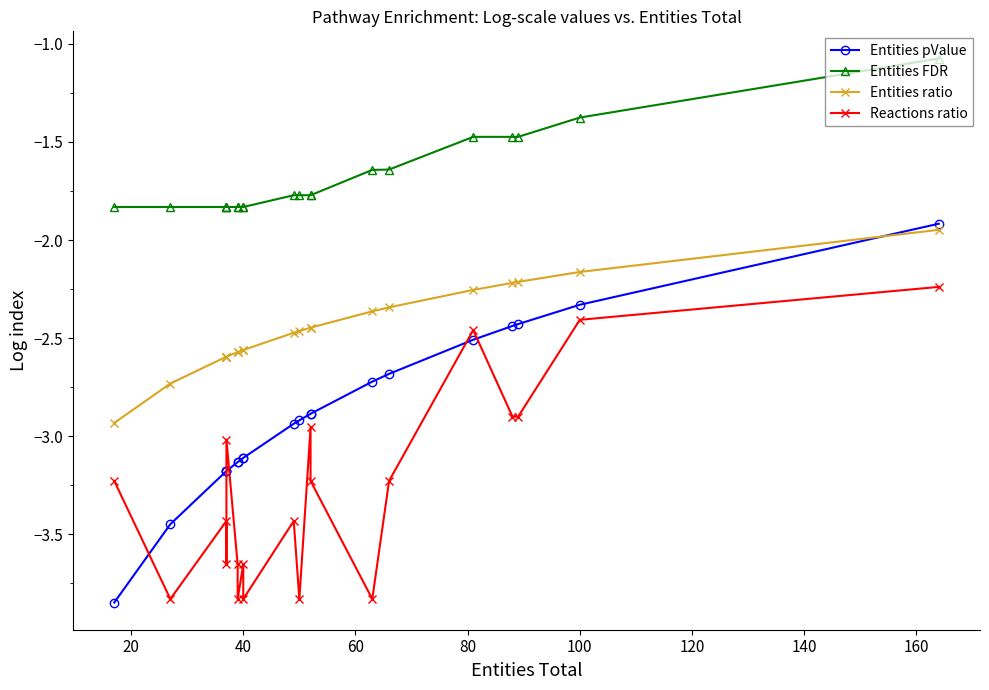

Reading left to right, what are all the values shown in this chart?

Entities pValue: -3.8	-3.4	-3.2	-3.2	-3.2	-3.1	-3.1	-3.1	-3.1	-2.9	-2.9	-2.9	-2.9	-2.7	-2.7	-2.5	-2.4	-2.4	-2.3	-1.9
Entities FDR: -1.8	-1.8	-1.8	-1.8	-1.8	-1.8	-1.8	-1.8	-1.8	-1.8	-1.8	-1.8	-1.8	-1.6	-1.6	-1.5	-1.5	-1.5	-1.4	-1.1
Entities ratio: -2.9	-2.7	-2.6	-2.6	-2.6	-2.6	-2.6	-2.6	-2.6	-2.5	-2.5	-2.4	-2.4	-2.4	-2.3	-2.3	-2.2	-2.2	-2.2	-1.9
Reactions ratio: -3.2	-3.8	-3.4	-3.7	-3.0	-3.7	-3.8	-3.7	-3.8	-3.4	-3.8	-3.0	-3.2	-3.8	-3.2	-2.5	-2.9	-2.9	-2.4	-2.2